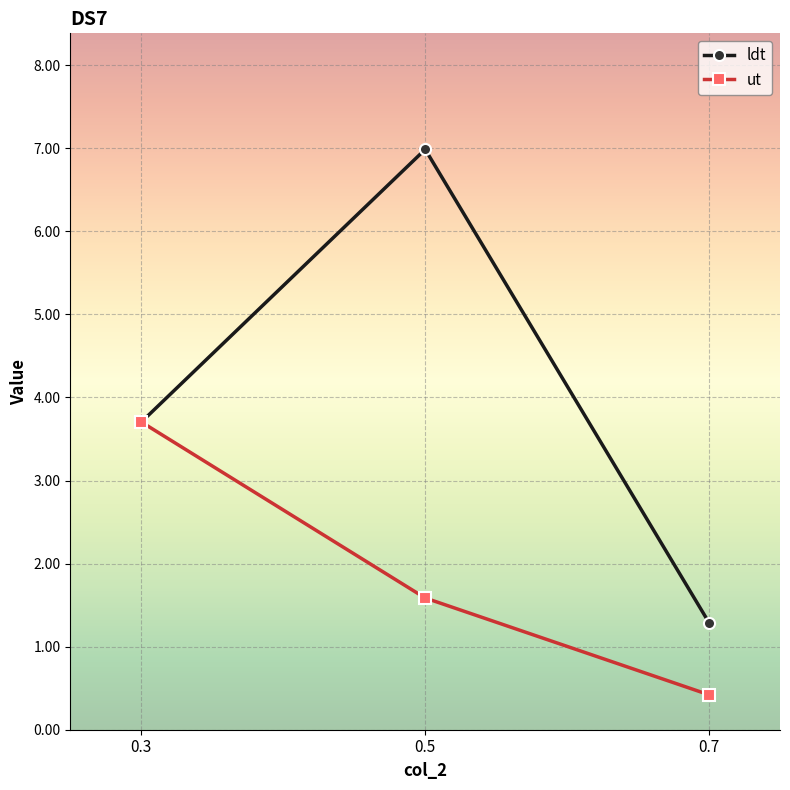

What is the difference between the maximum and minimum values in the ut series?

3.3